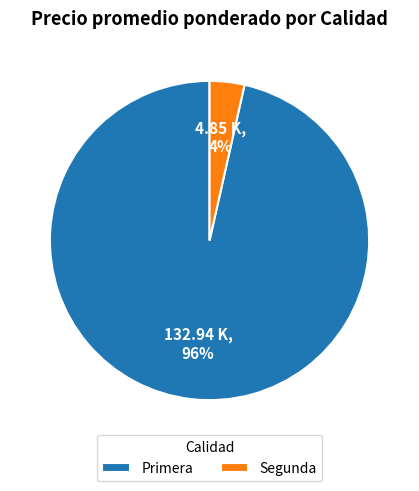

Do Segunda and Primera together represent more than half of the pie?

Yes